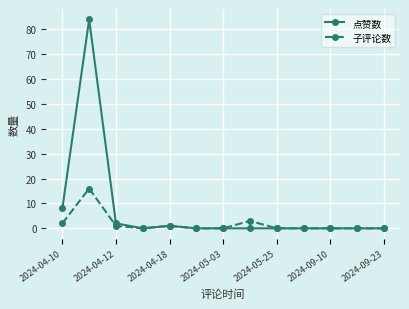

Rank the series by their average value, from highest to lowest.

点赞数, 子评论数